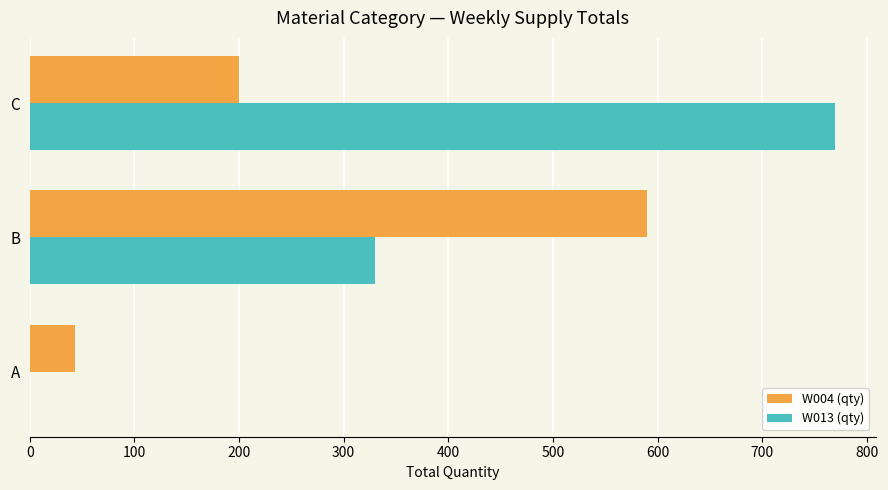

How many values in W013 (qty) are above zero?

2